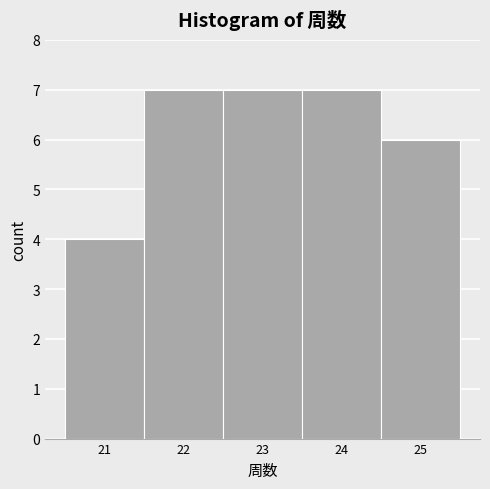

How tall is the bar that spans 20.5 to 21.5 on the x-axis? The values are not printed on the chart, so give them approximately, as read against the axis.

4